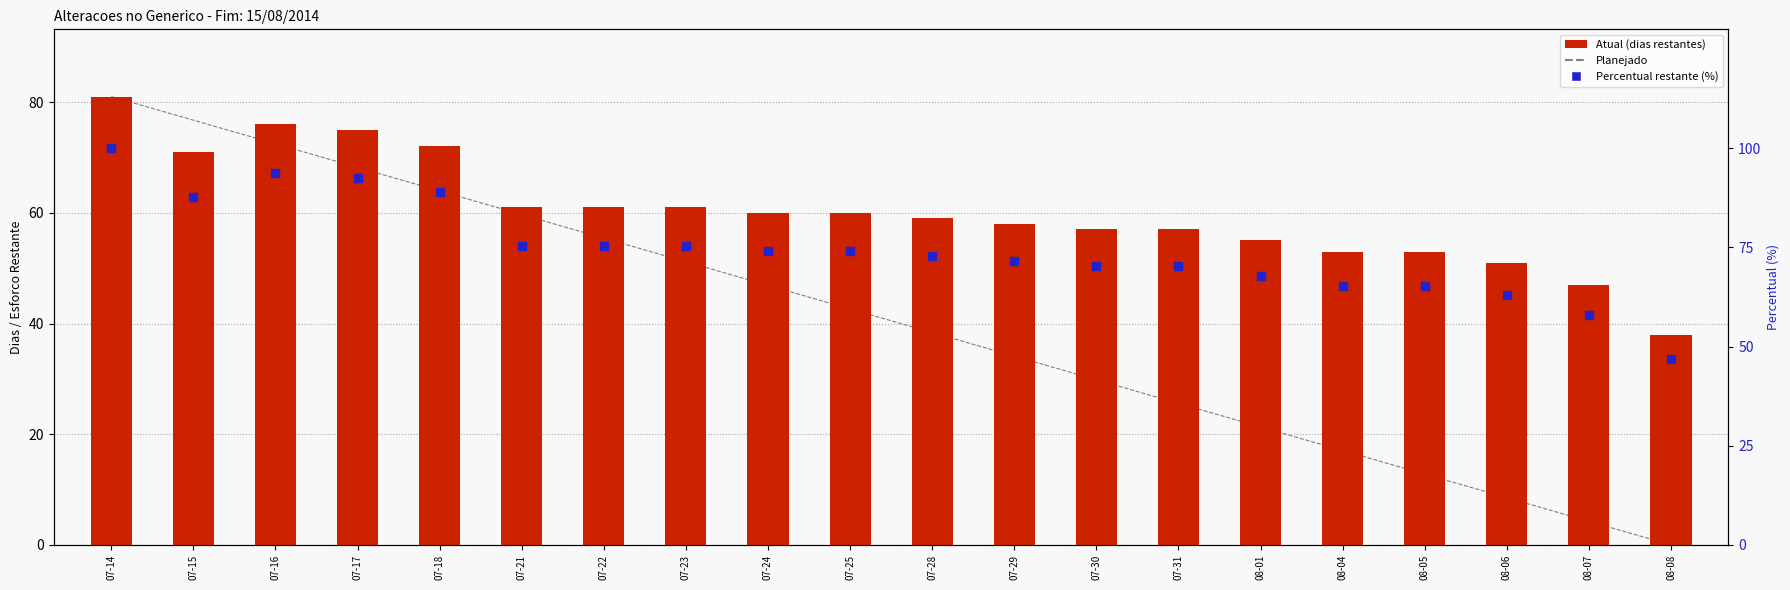

Which series has the largest Y range (max minus min)?

Planejado